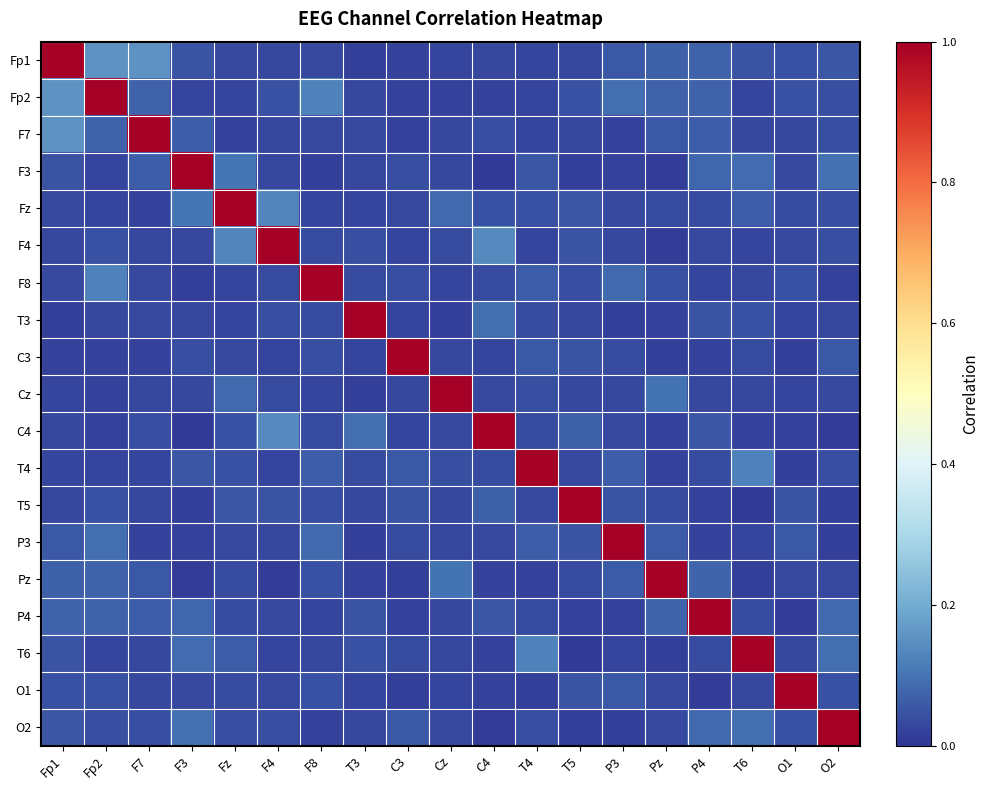

What is the spread (max minus min) of values at F7?

1.0